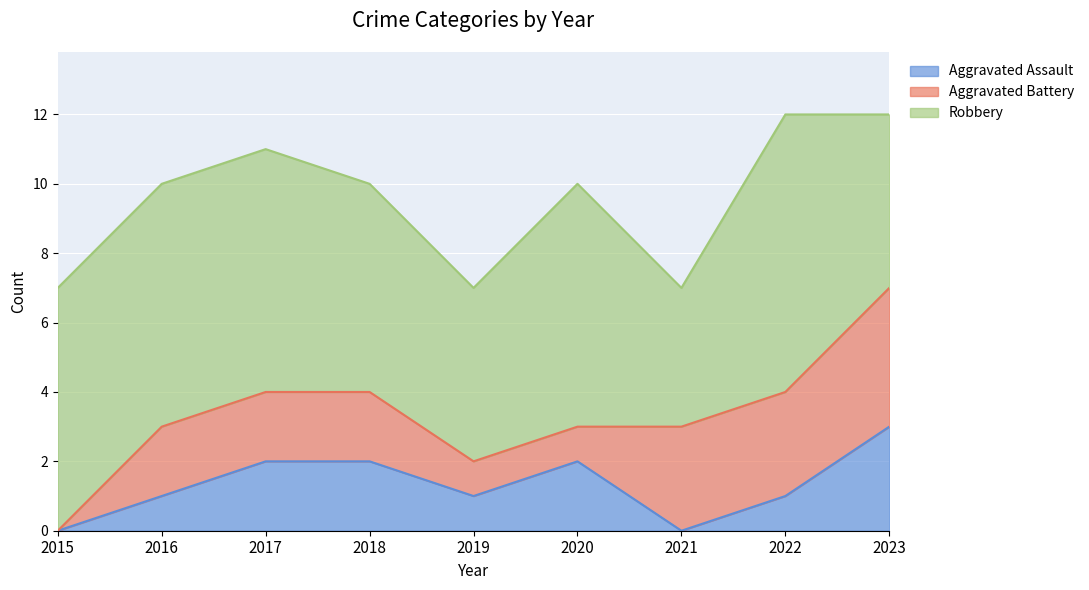

At which category is the sum across all series the highest?

2022